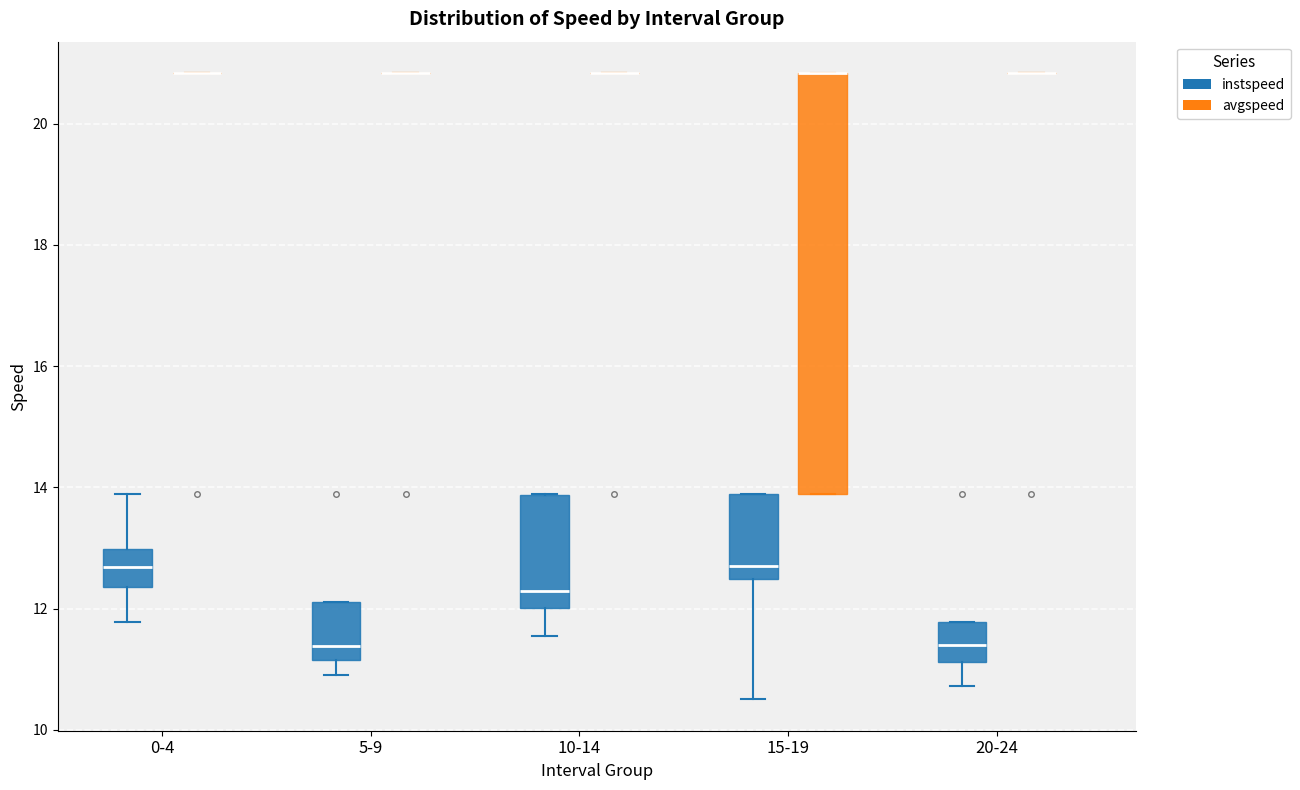

Reading left to right, transcribe this box plot: for each box, give where its median line is, the range the box spans, and where its two whiskers end, as read against the y-axis. The values are not printed on the chart, so give them approximately, as read against the axis.

0-4 (instspeed): median 12.6, box 12.4 to 13.0, whiskers 11.8 to 13.8
0-4 (avgspeed): box collapsed to a line at 20.8, whiskers 20.8 to 20.8
5-9 (instspeed): median 11.4, box 11.2 to 12.2, whiskers 10.8 to 12.2
5-9 (avgspeed): box collapsed to a line at 20.8, whiskers 20.8 to 20.8
10-14 (instspeed): median 12.2, box 12.0 to 13.8, whiskers 11.6 to 13.8
10-14 (avgspeed): box collapsed to a line at 20.8, whiskers 20.8 to 20.8
15-19 (instspeed): median 12.6, box 12.4 to 13.8, whiskers 10.6 to 13.8
15-19 (avgspeed): median 20.8 (drawn on the box's upper edge), box 13.8 to 20.8, whiskers 13.8 to 20.8
20-24 (instspeed): median 11.4, box 11.2 to 11.8, whiskers 10.8 to 11.8
20-24 (avgspeed): box collapsed to a line at 20.8, whiskers 20.8 to 20.8